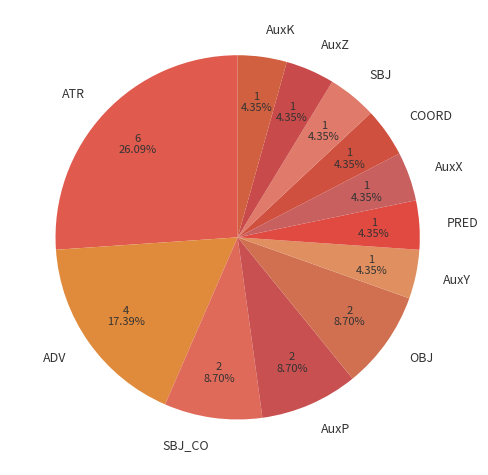

Count the number of slices in the pie.

12